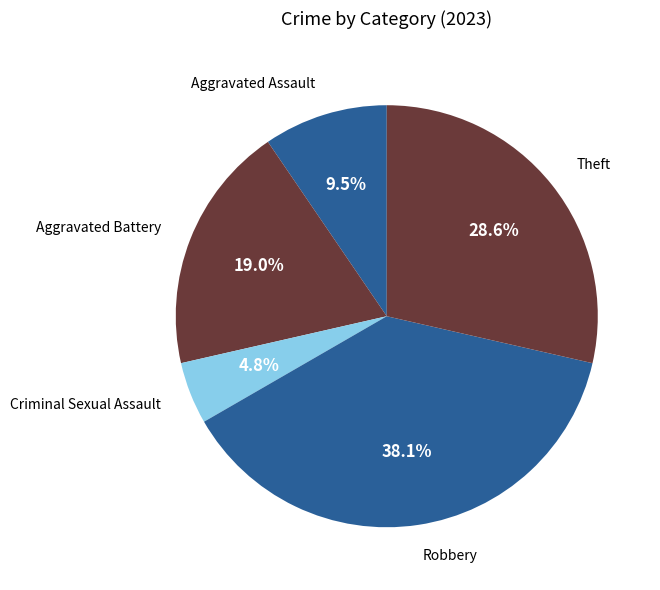

To the nearest percent, what portion does Robbery represent?

38%